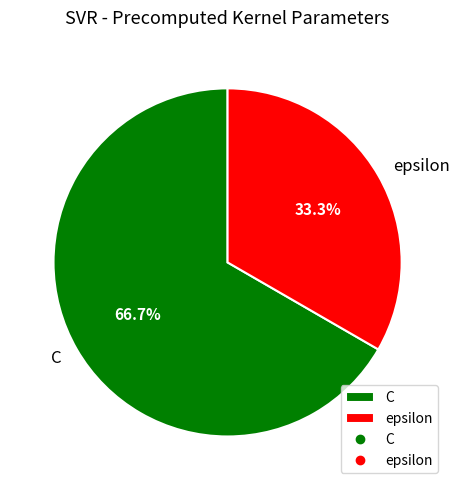

Is it true that epsilon is 33% of the pie?

True